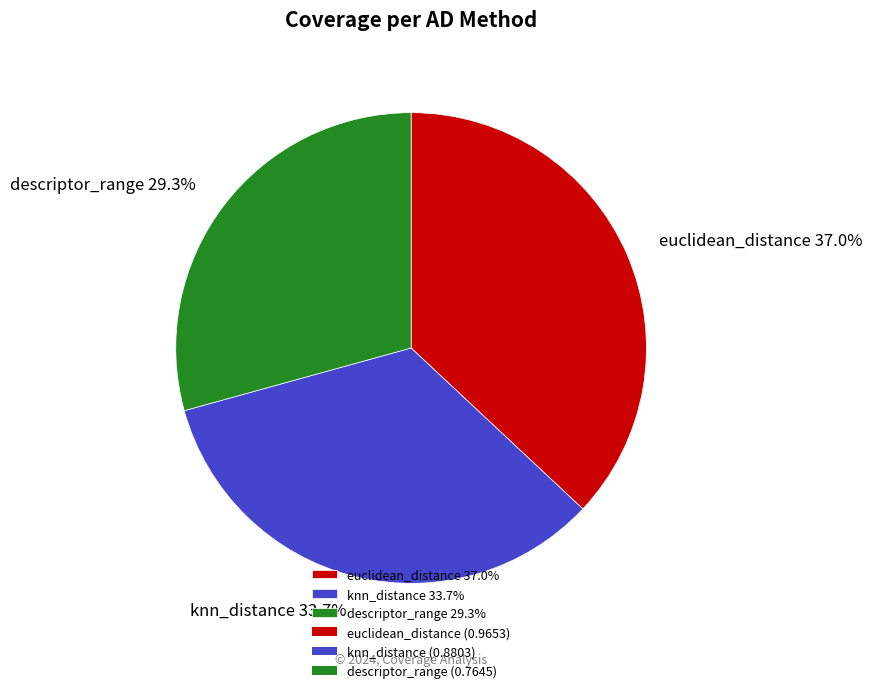

Between descriptor_range 29.3% and knn_distance 33.7%, which is larger?

knn_distance 33.7%